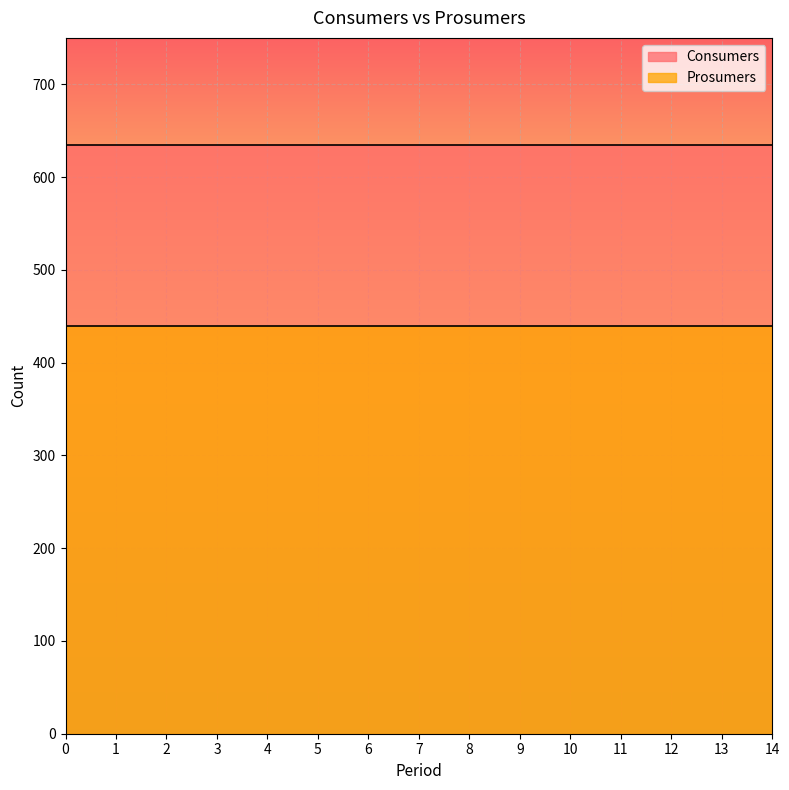

List the labels in order of Prosumers value, smallest first.

0, 1, 2, 3, 4, 5, 6, 7, 8, 9, 10, 11, 12, 13, 14